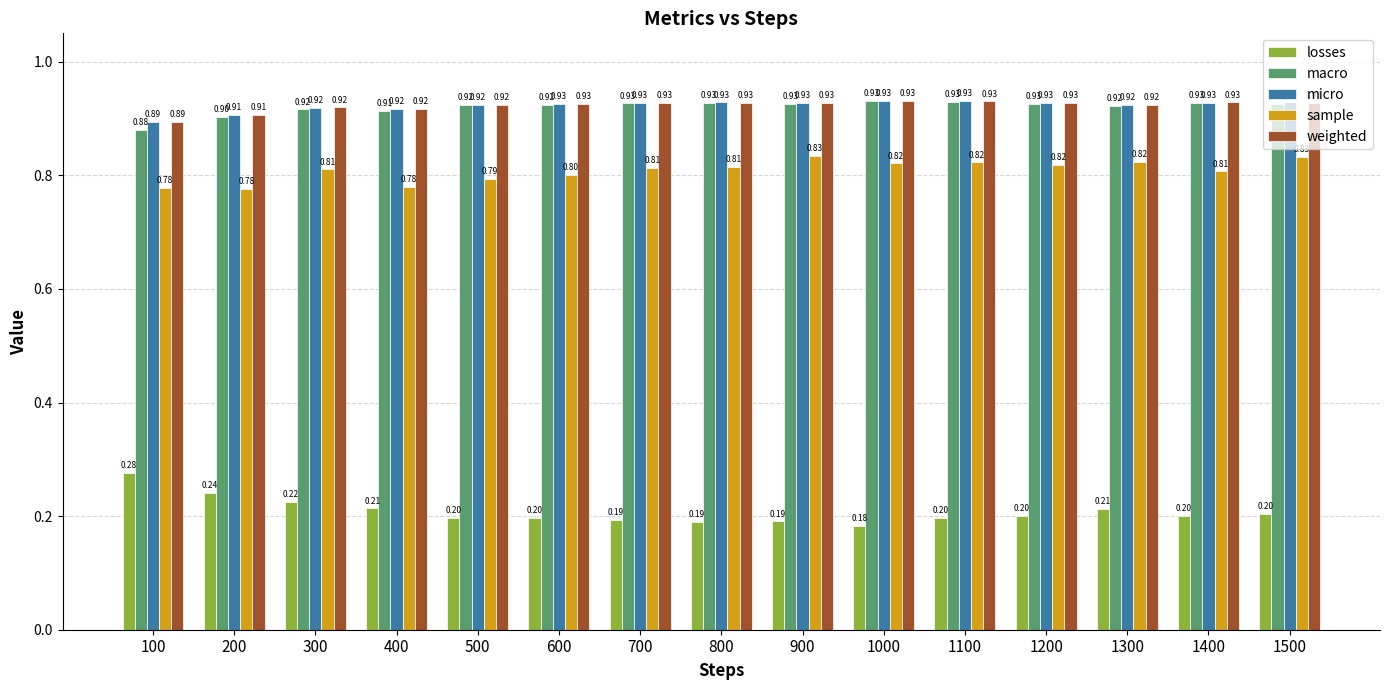

At which category is the sum across all series the highest?

1500